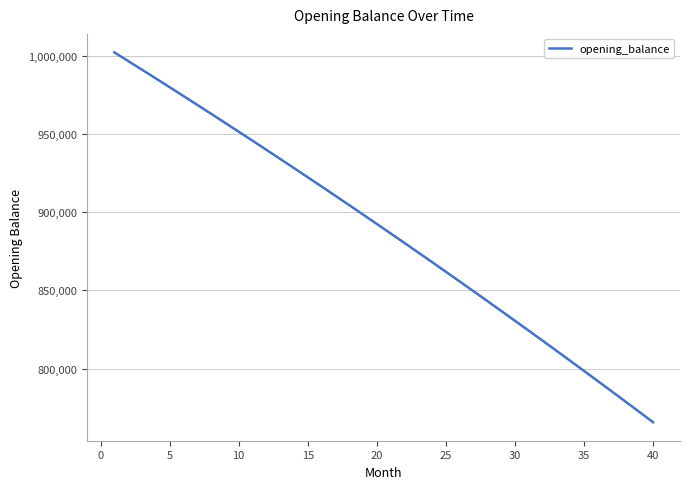

What is the difference between the maximum and minimum values?

236376.4